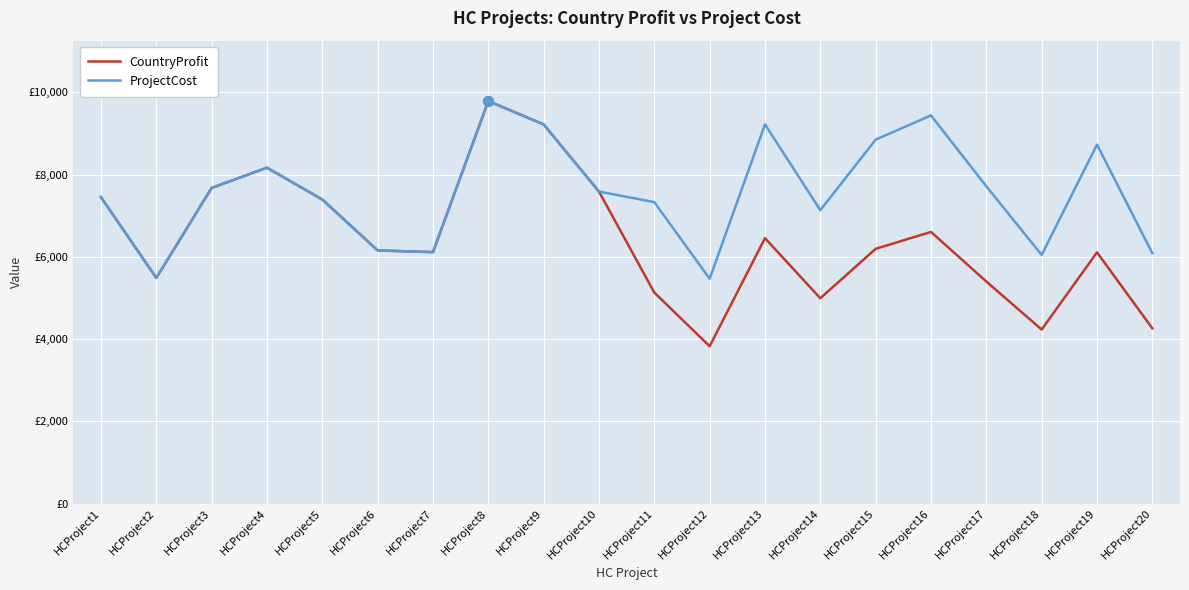

True or false: CountryProfit has more than 0 points higher than both neighbors.

True